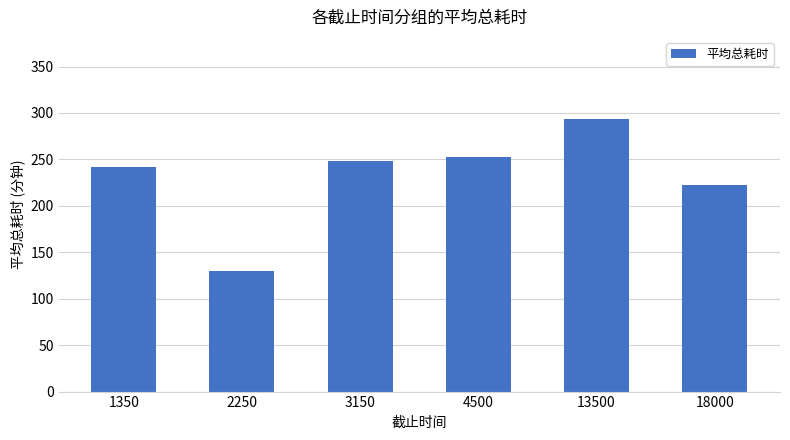

List the labels in order of value, smallest first.

2250, 18000, 1350, 3150, 4500, 13500